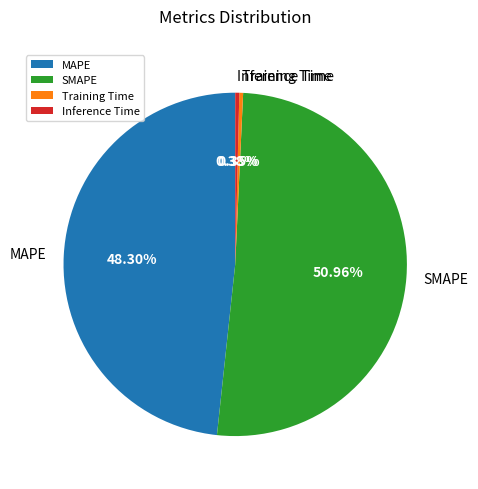

To the nearest percent, what is the difference between the Training Time and SMAPE slice percentages?

51%